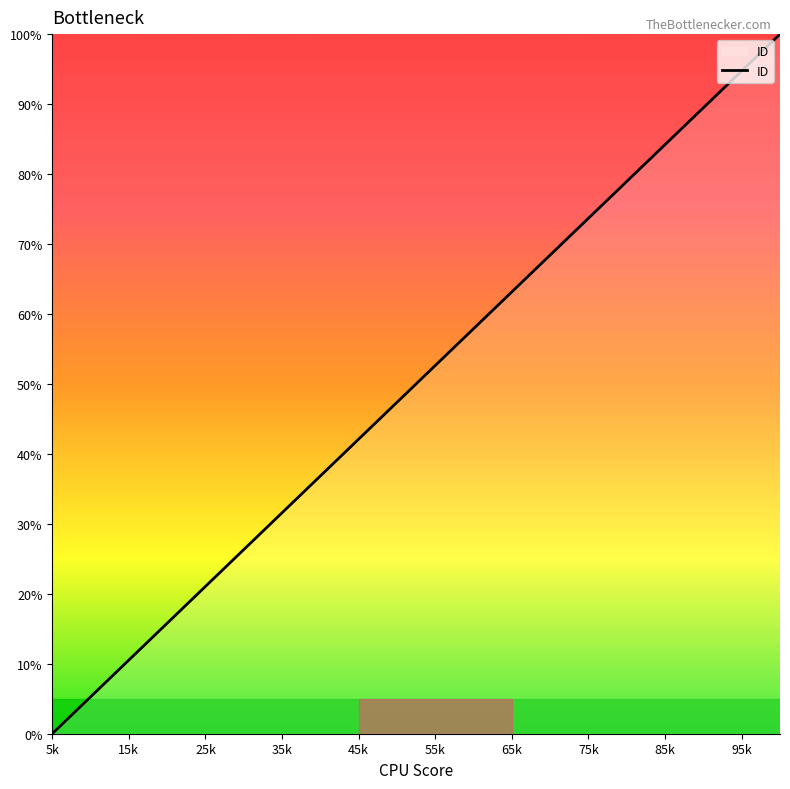

What is the difference between the maximum and minimum values?

100.0